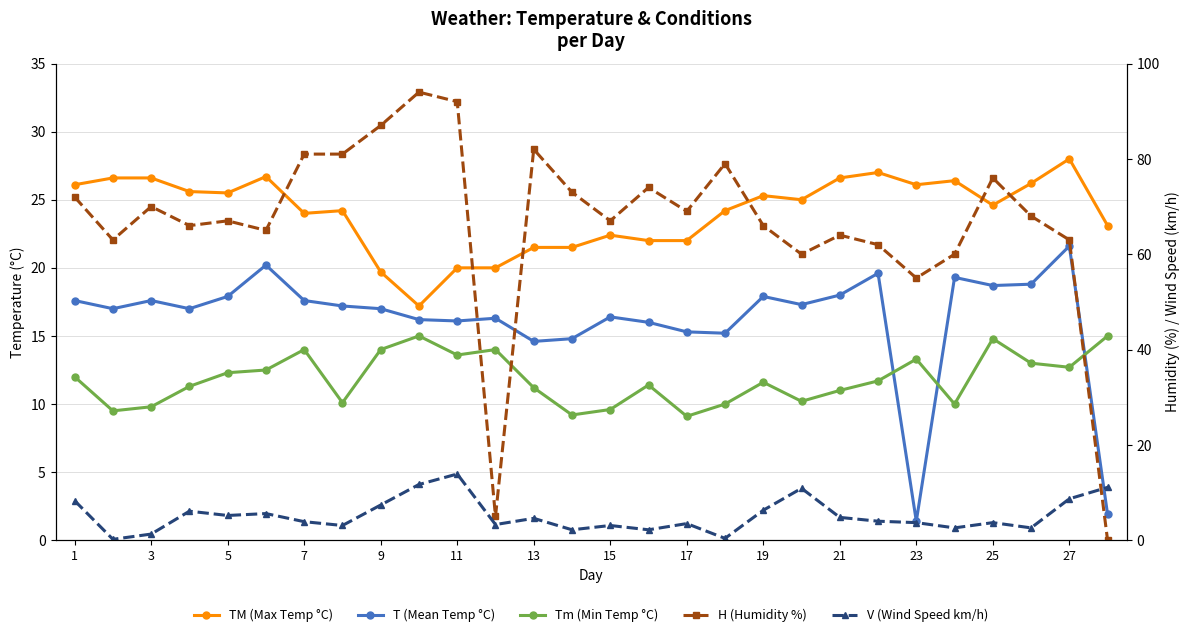

Which has a higher value, 25 or 14?

25